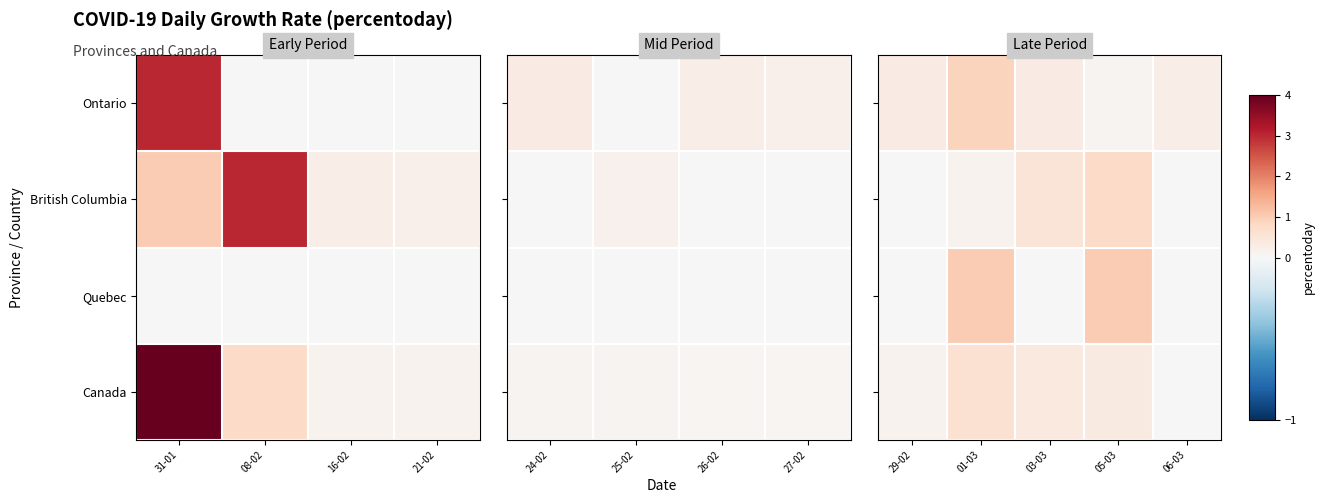

How many categories are shown in the chart?

5